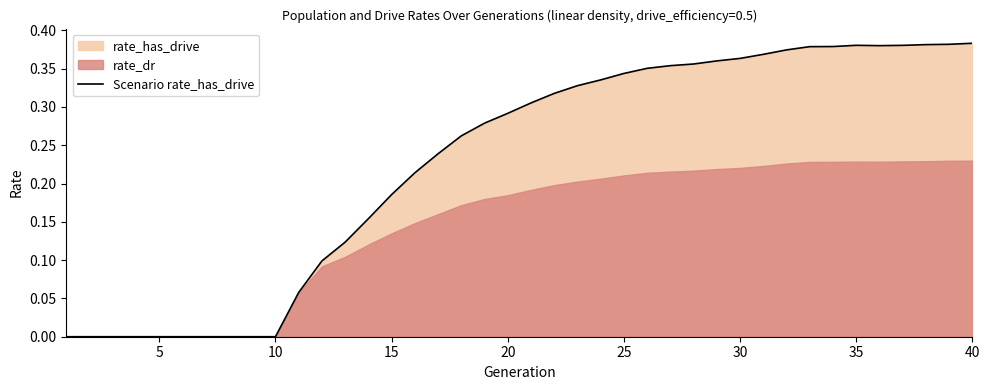

What is the difference between the maximum and minimum values?

0.4